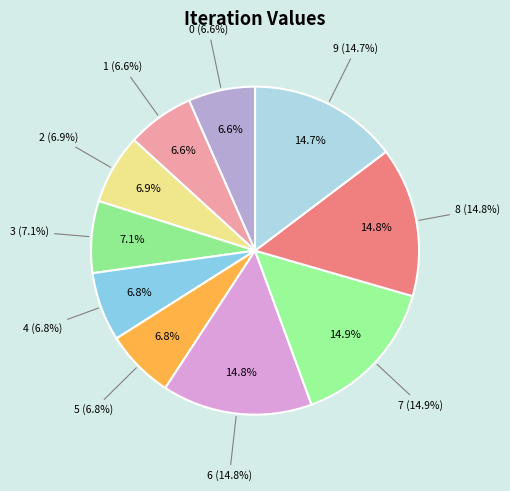

To the nearest percent, what is the average slice percentage?

10%